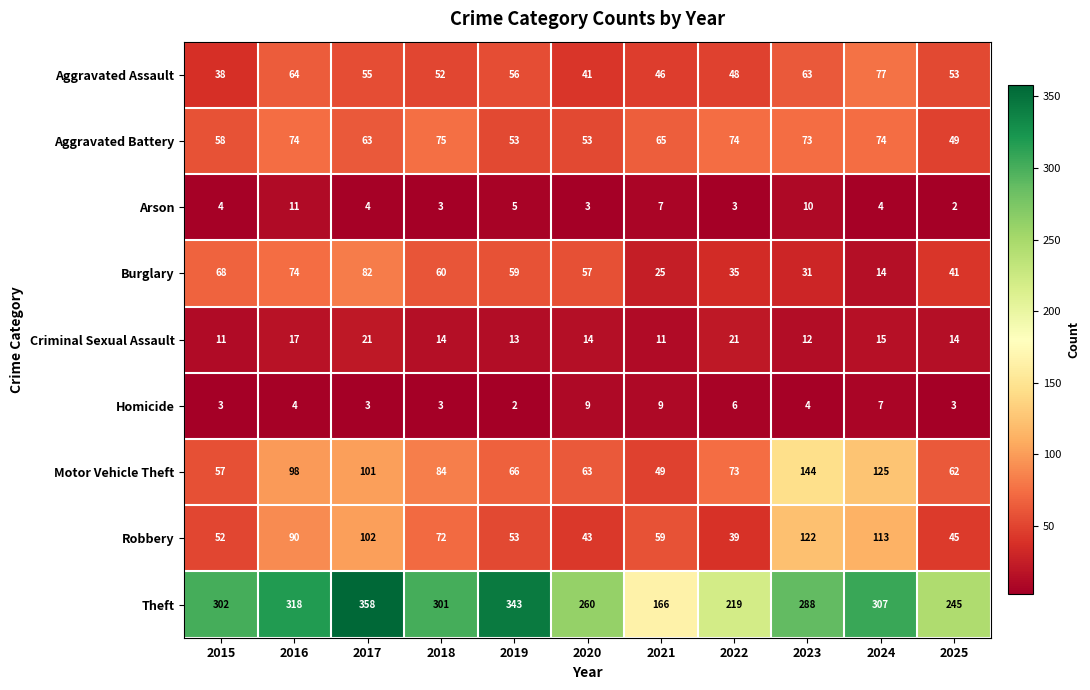

At how many categories does at least one series exceed 64?

11